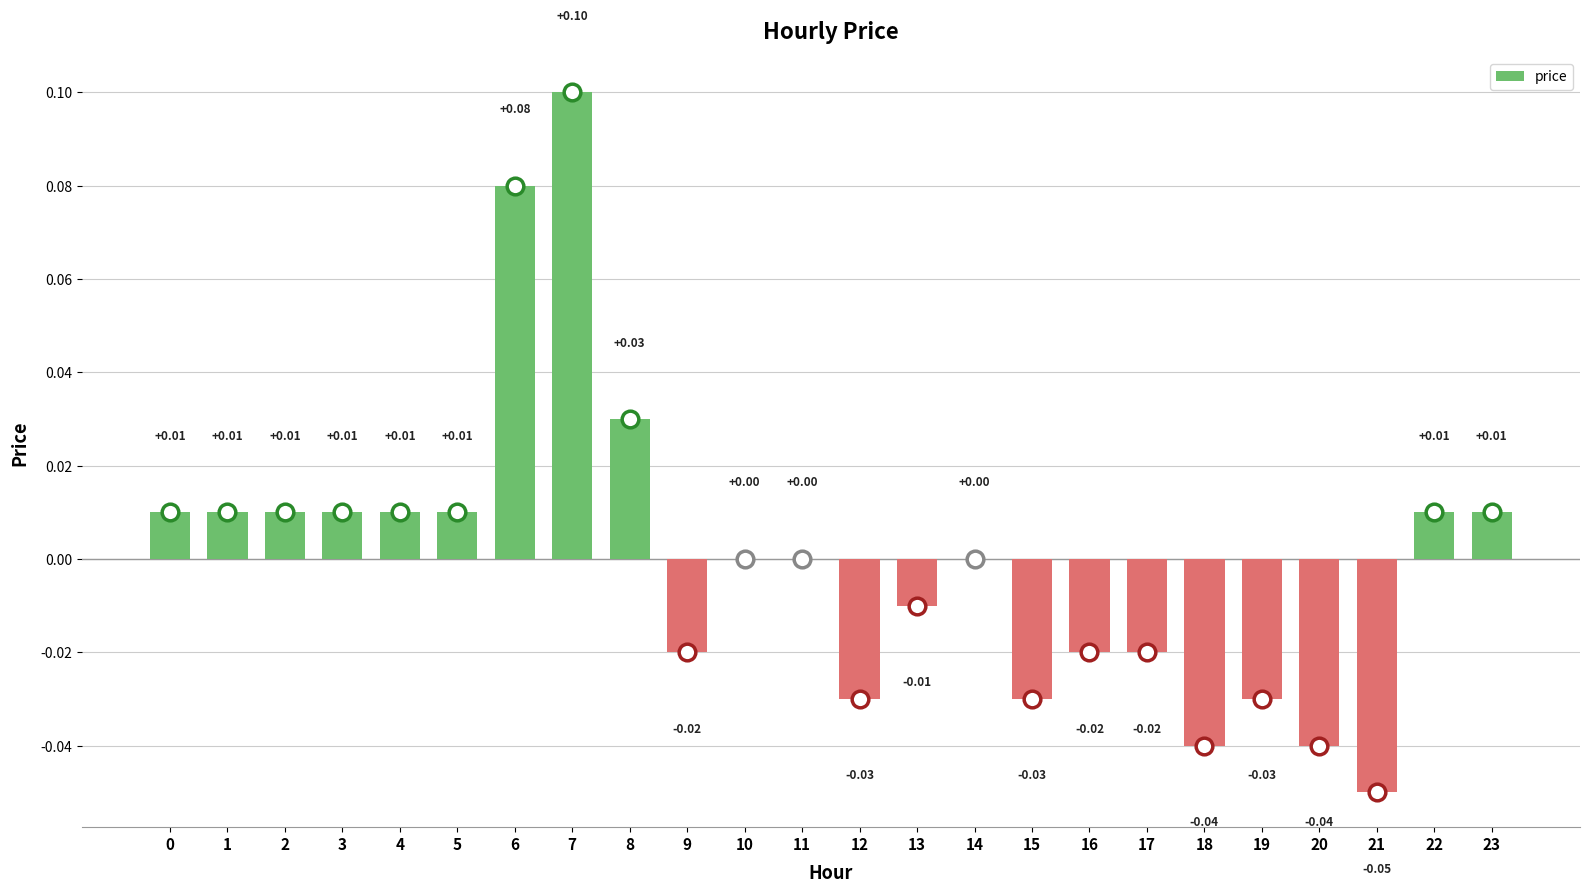

Are the bars horizontal?

No